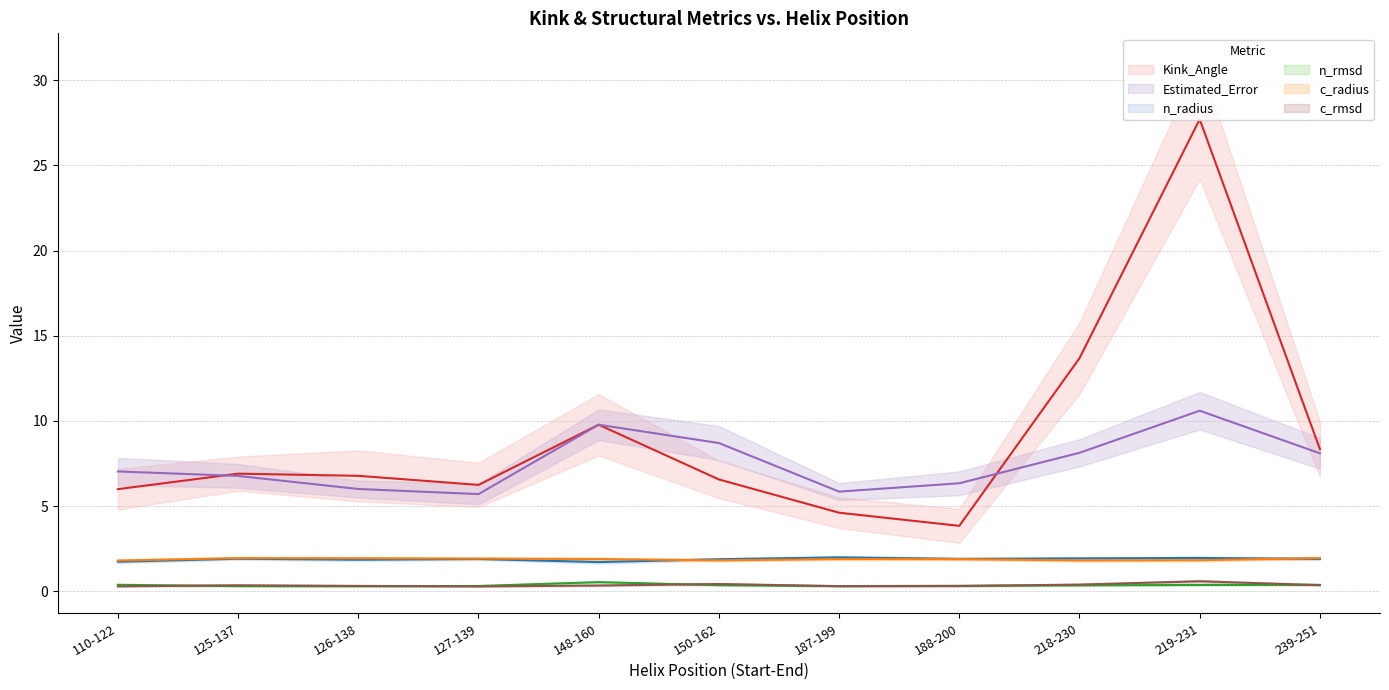

What is the value of the n_rmsd point at the 3rd from the left?

0.3